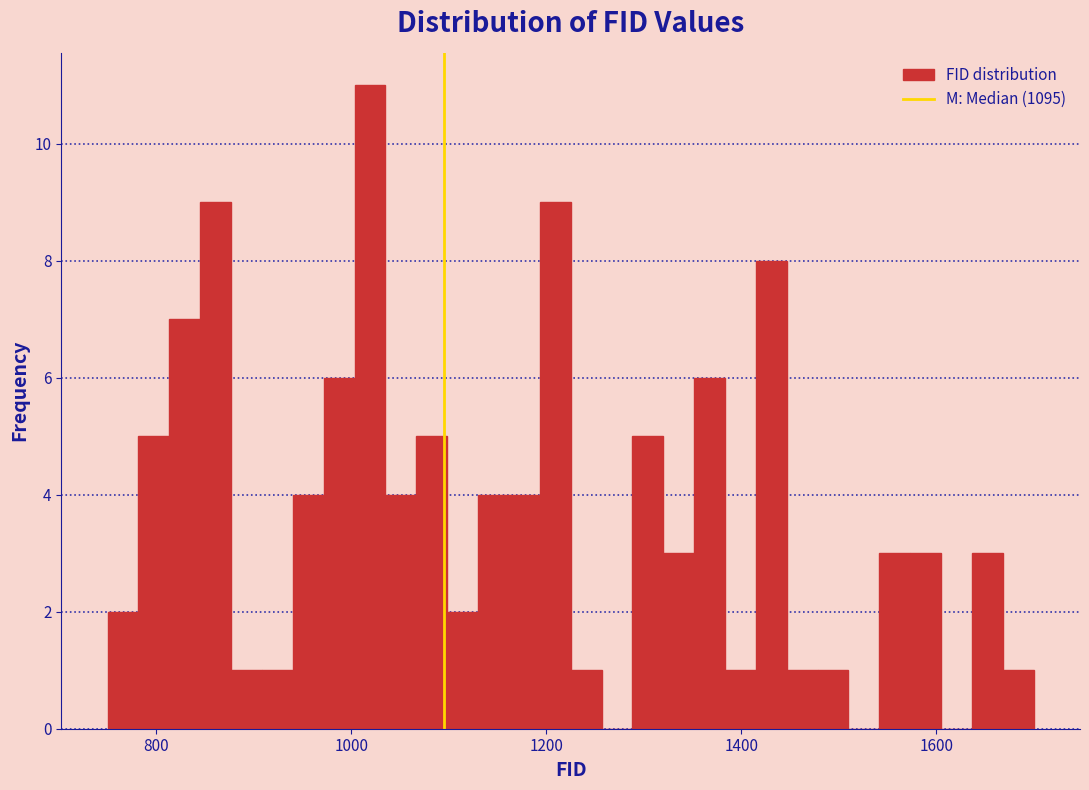

Around what value on the x-axis is the tallest bar? Give the approximate position of its centre, as read against the axis.

1020